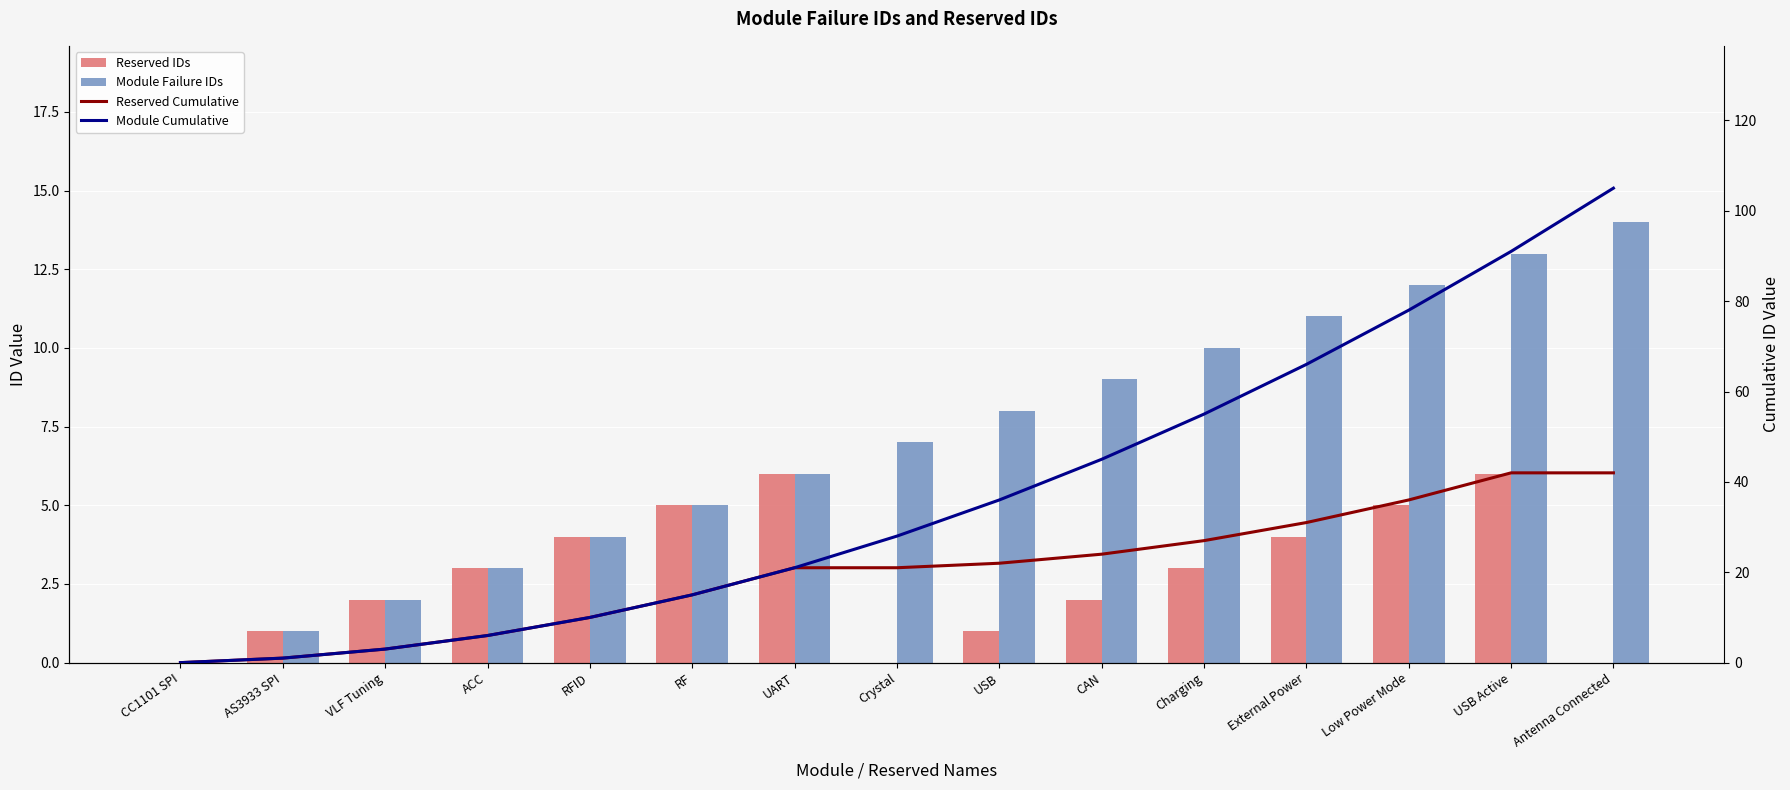

The value of Reserved IDs at Antenna Connected is -4. True or false?

False